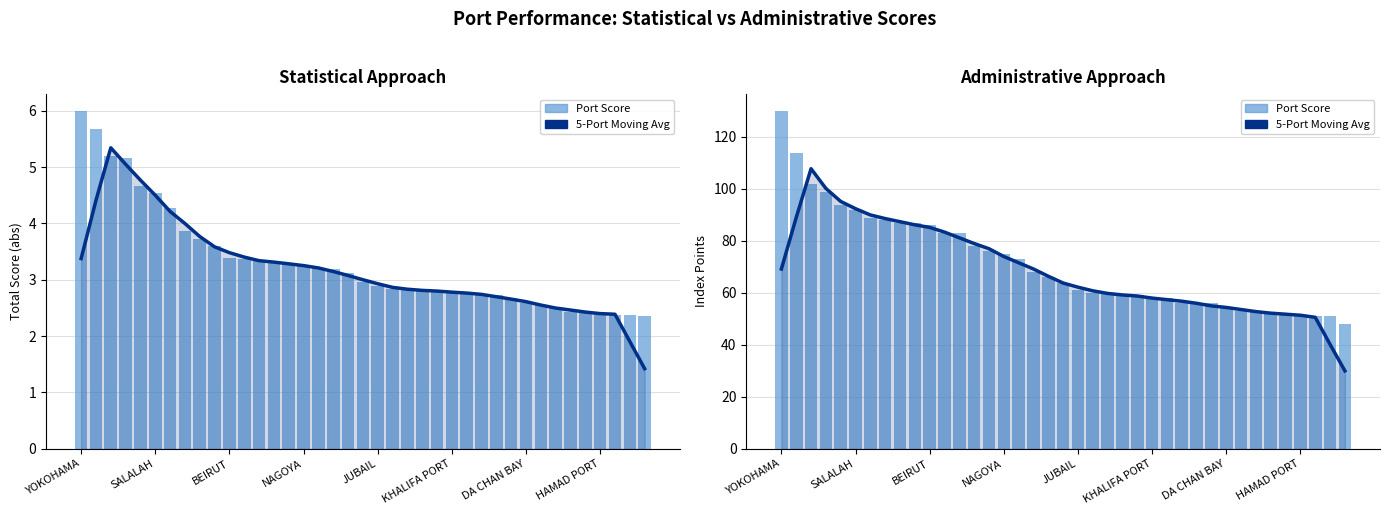

Is it true that 5-Port Moving Avg equals 81.2 at 12?

True